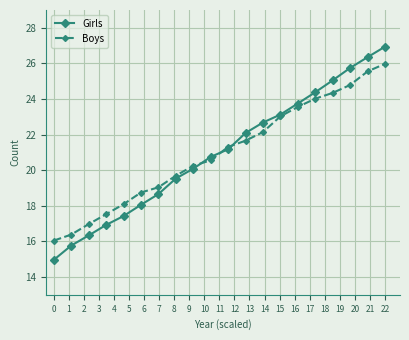

True or false: Girls and Boys intersect in this chart.

True